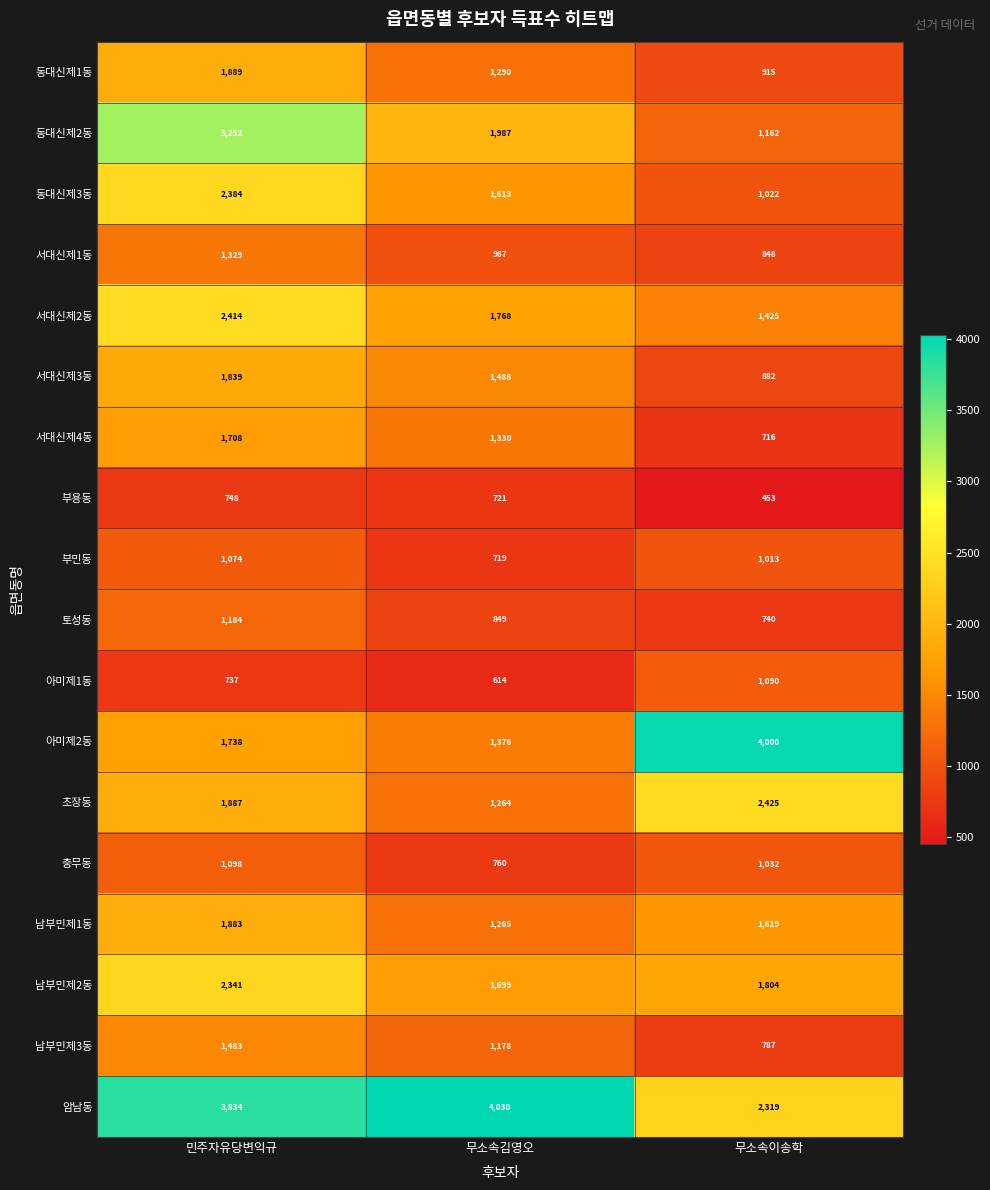

List the series in order of their peak value, lowest first.

부용동, 부민동, 아미제1동, 충무동, 토성동, 서대신제1동, 남부민제3동, 서대신제4동, 서대신제3동, 남부민제1동, 동대신제1동, 남부민제2동, 동대신제3동, 서대신제2동, 초장동, 동대신제2동, 아미제2동, 암남동